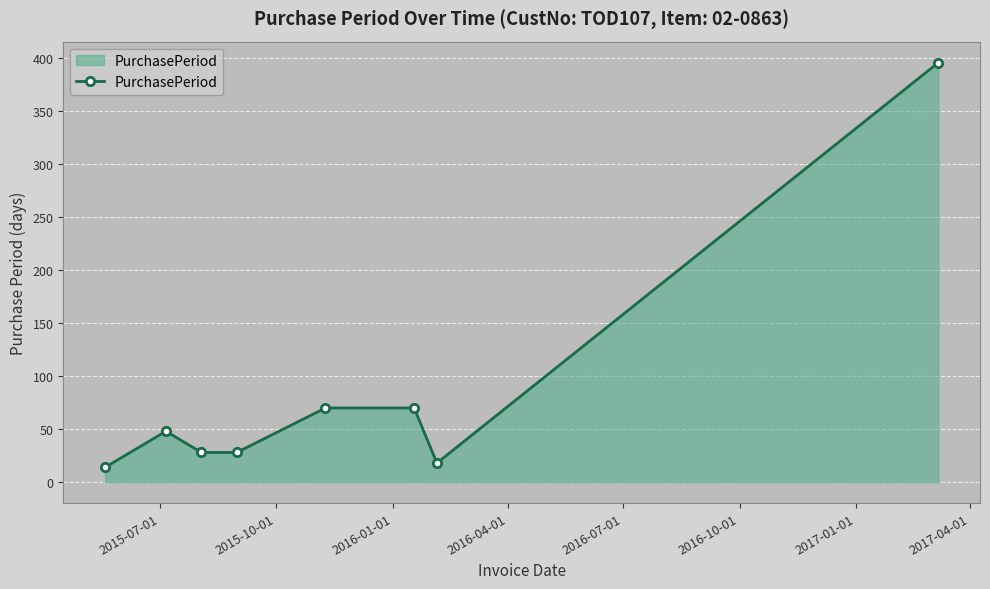

What is the sum of all values?

672